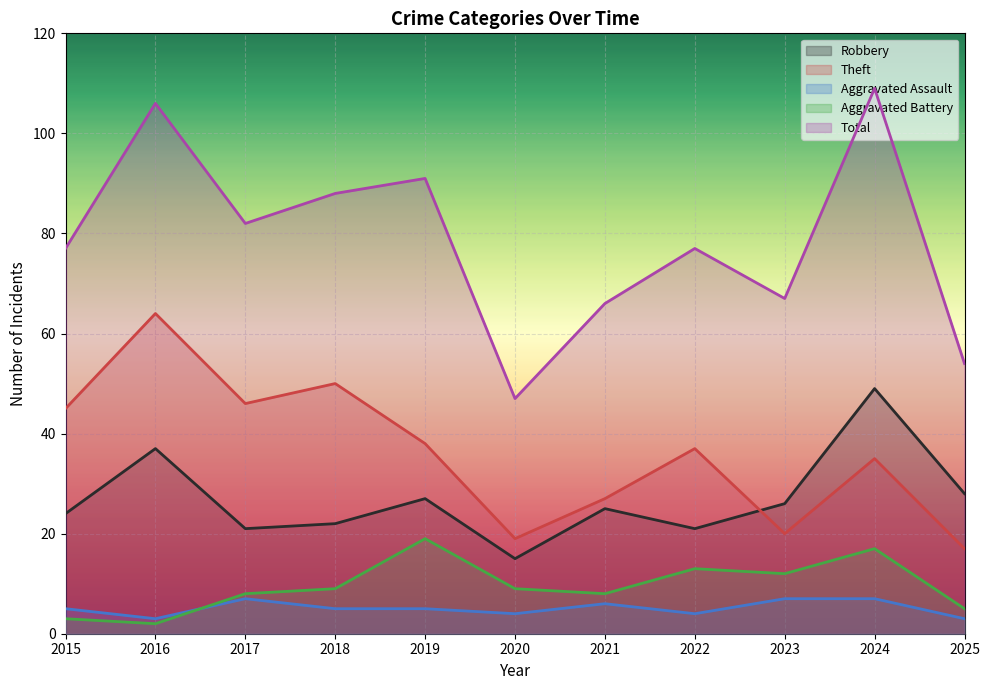

Between 2016 and 2017, which is larger?

2016